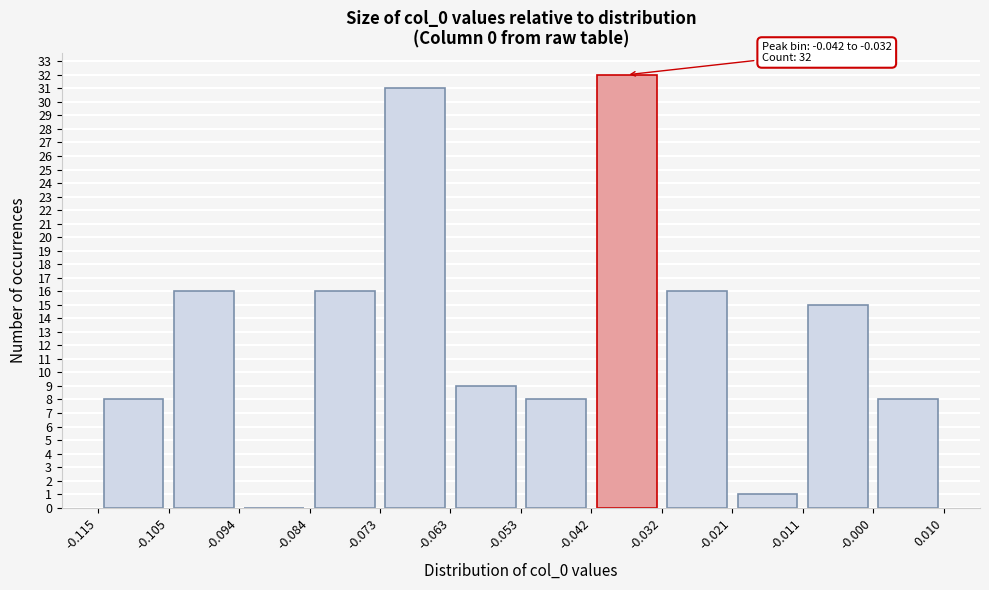

Which range on the x-axis has the tallest bar?

-0.042 to -0.032